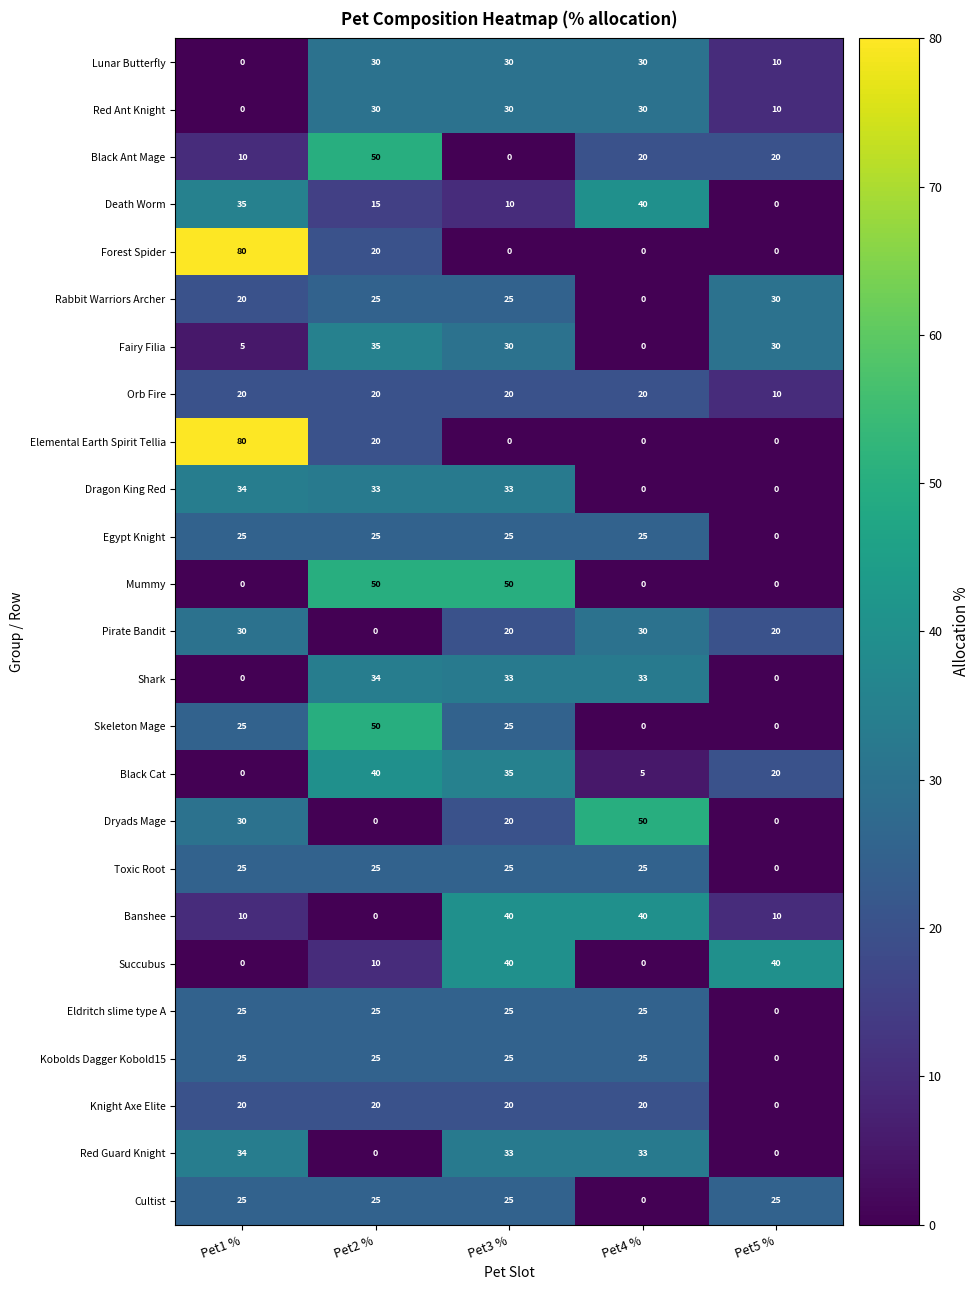

Which category has the highest value across all series?

Pet1 %